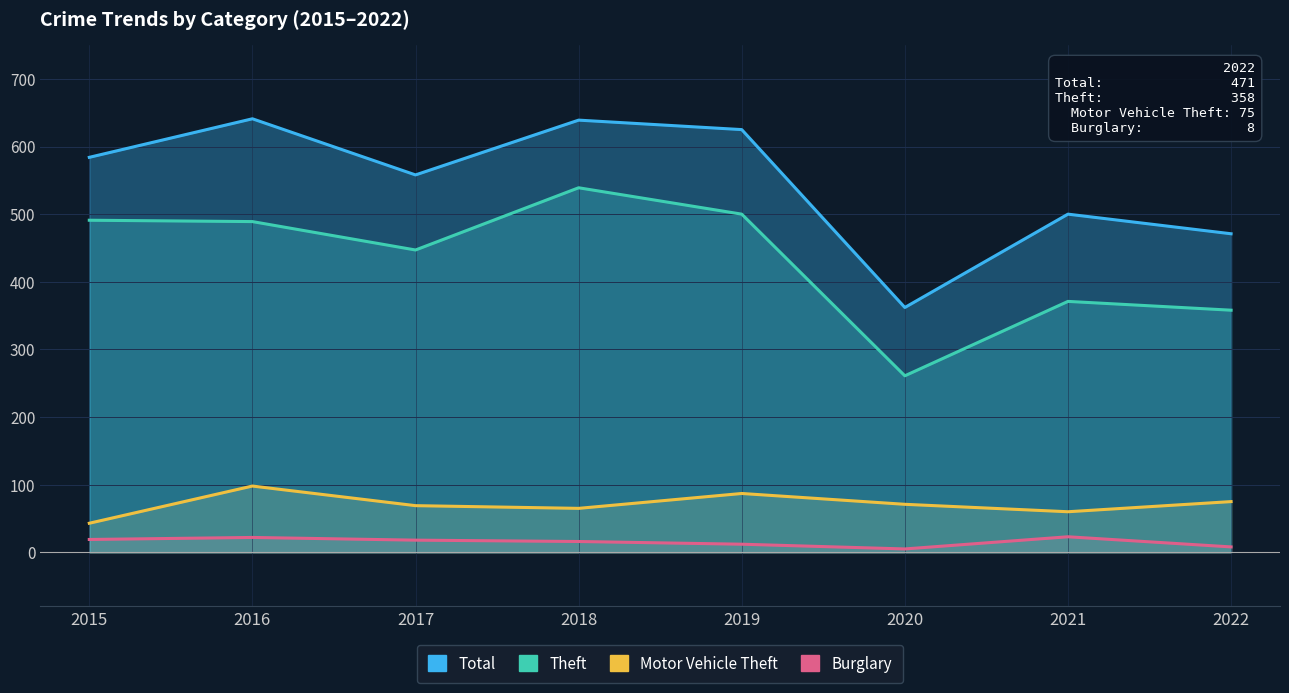

What is the total value across all series at 2017?

1092